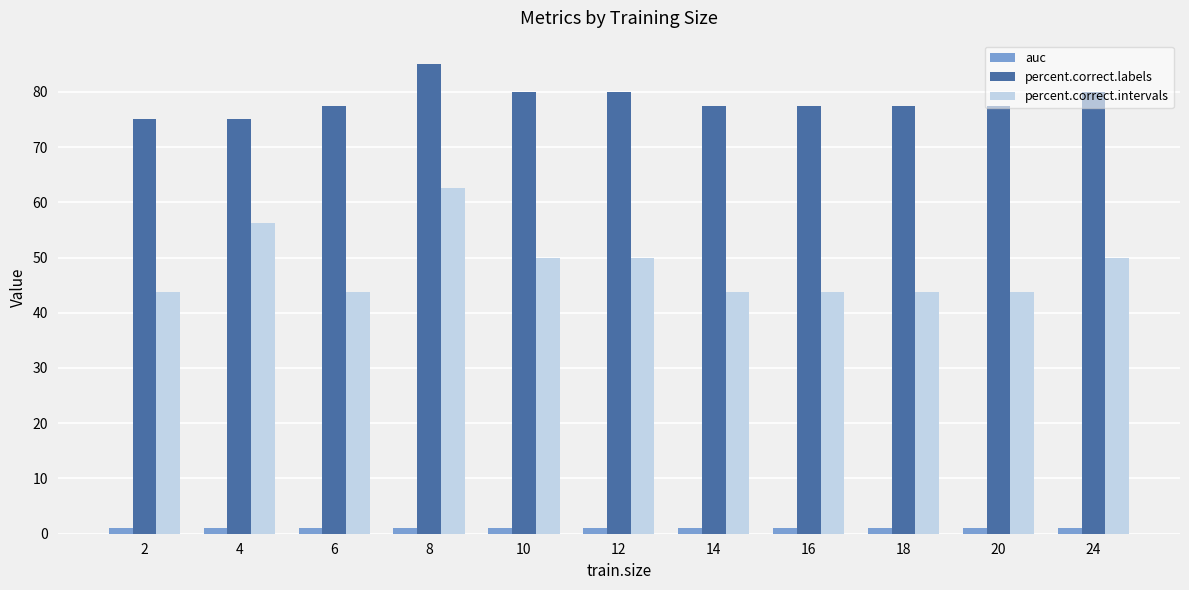

What is the difference between the highest and lowest values at 4?

74.0